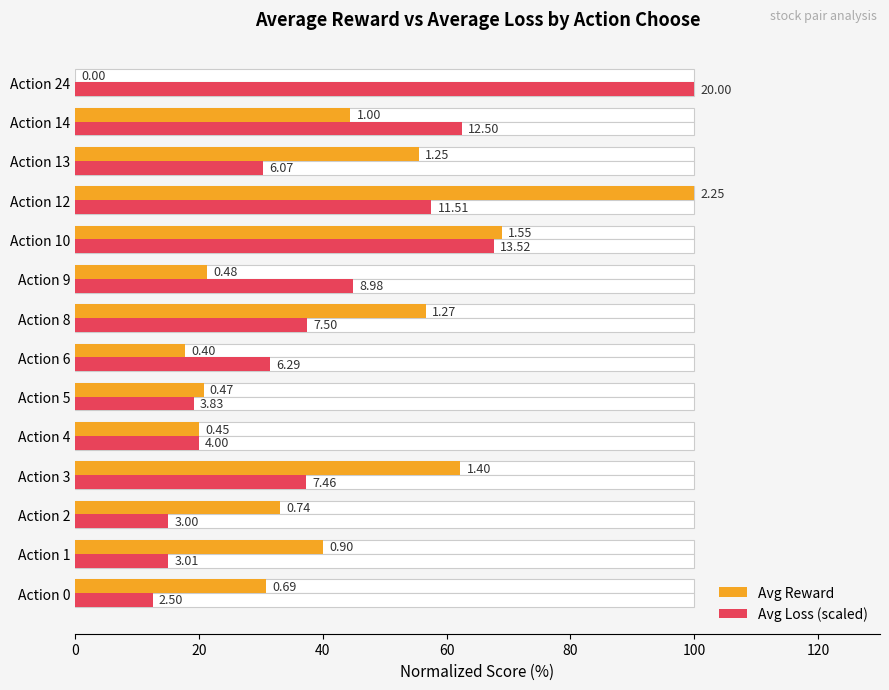

Is it true that Avg Reward equals 9.2 at Action 5?

False